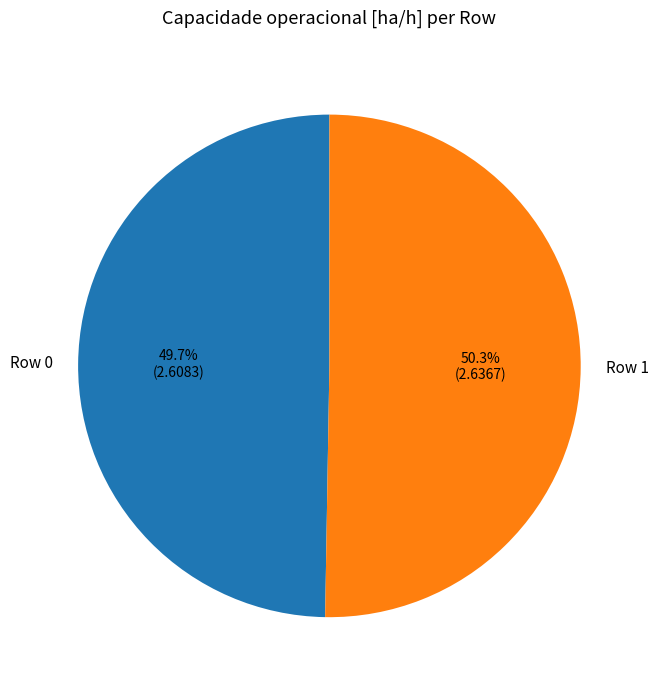

To the nearest percent, what is the combined percentage of Row 0 and Row 1?

100%